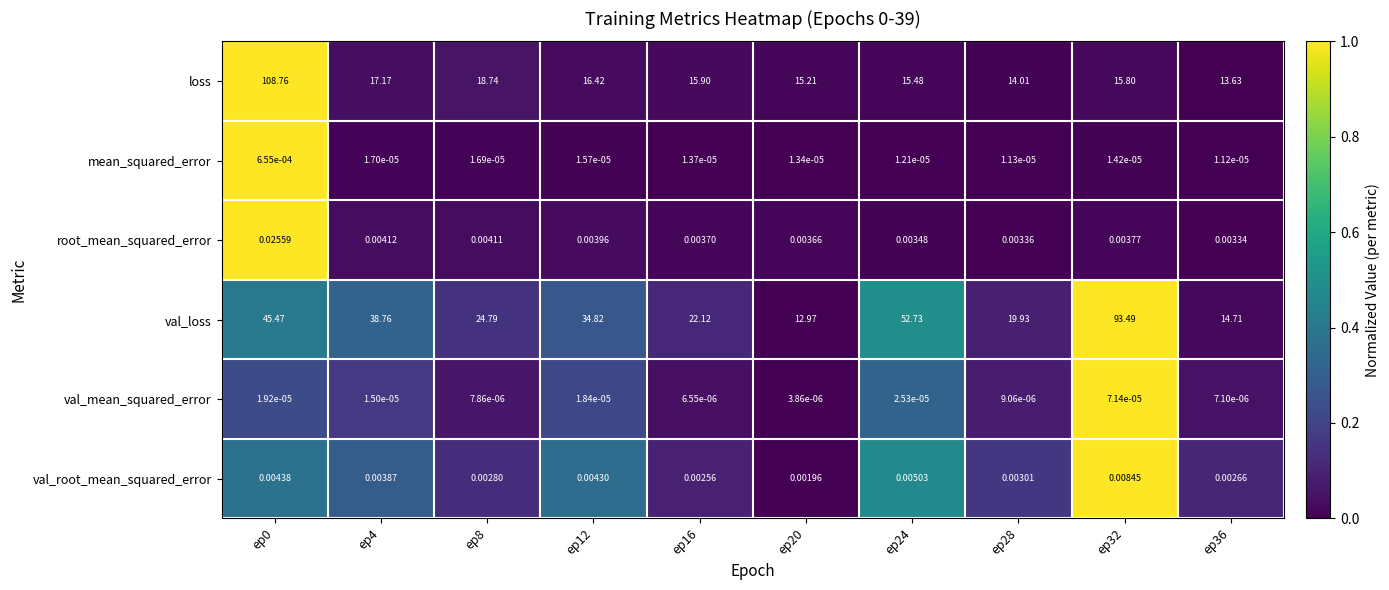

Which series changed the most between ep0 and ep36?

loss